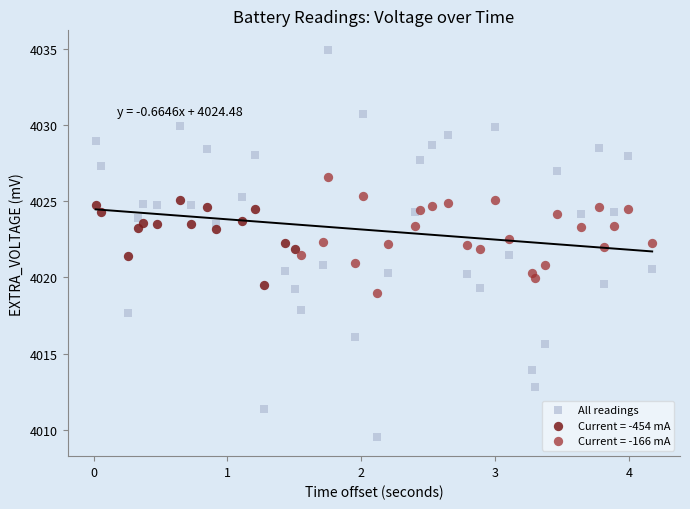

Which series reaches the maximum Y coordinate?

All readings